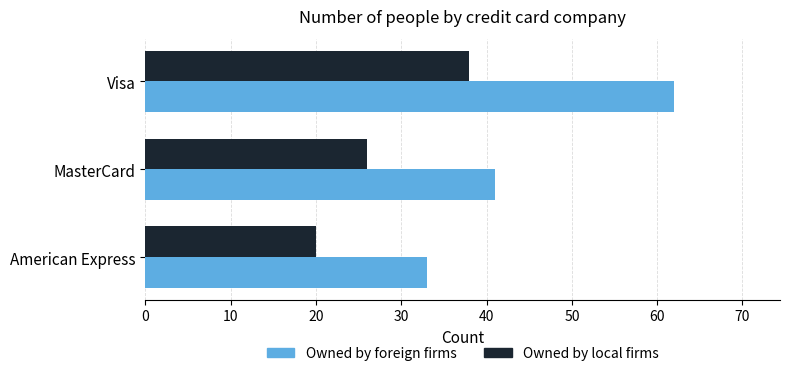

What is the lowest value of the Owned by local firms series?

20